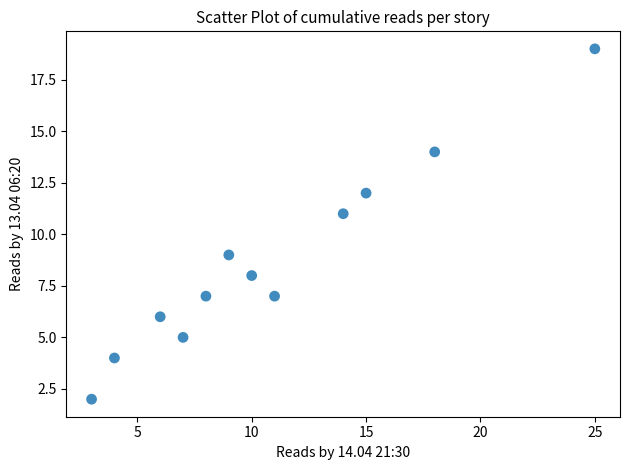

What is the range of X values (max minus min)?

22